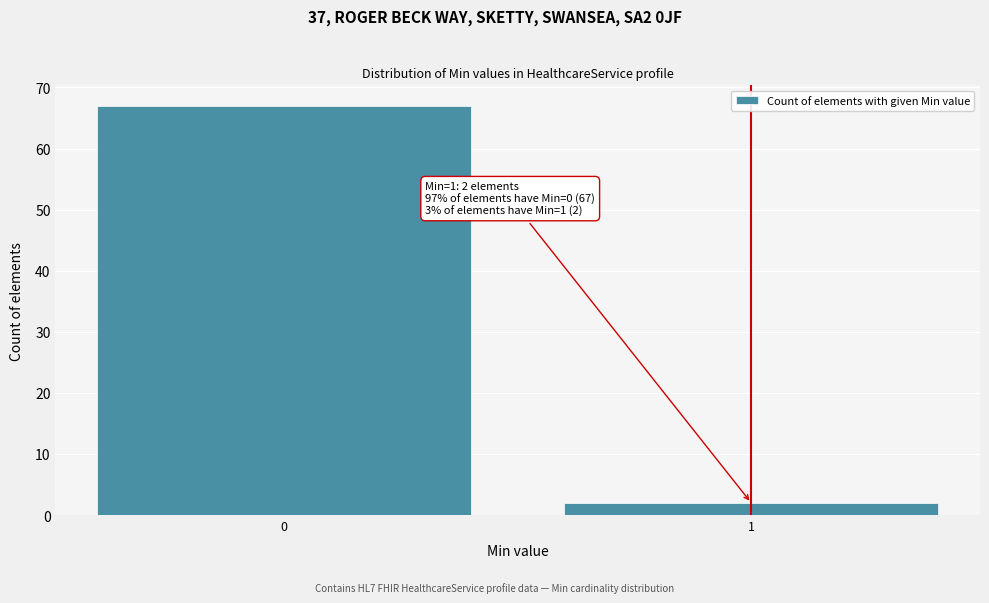

Reading right to left, what are all the values shown in this chart?

2	67